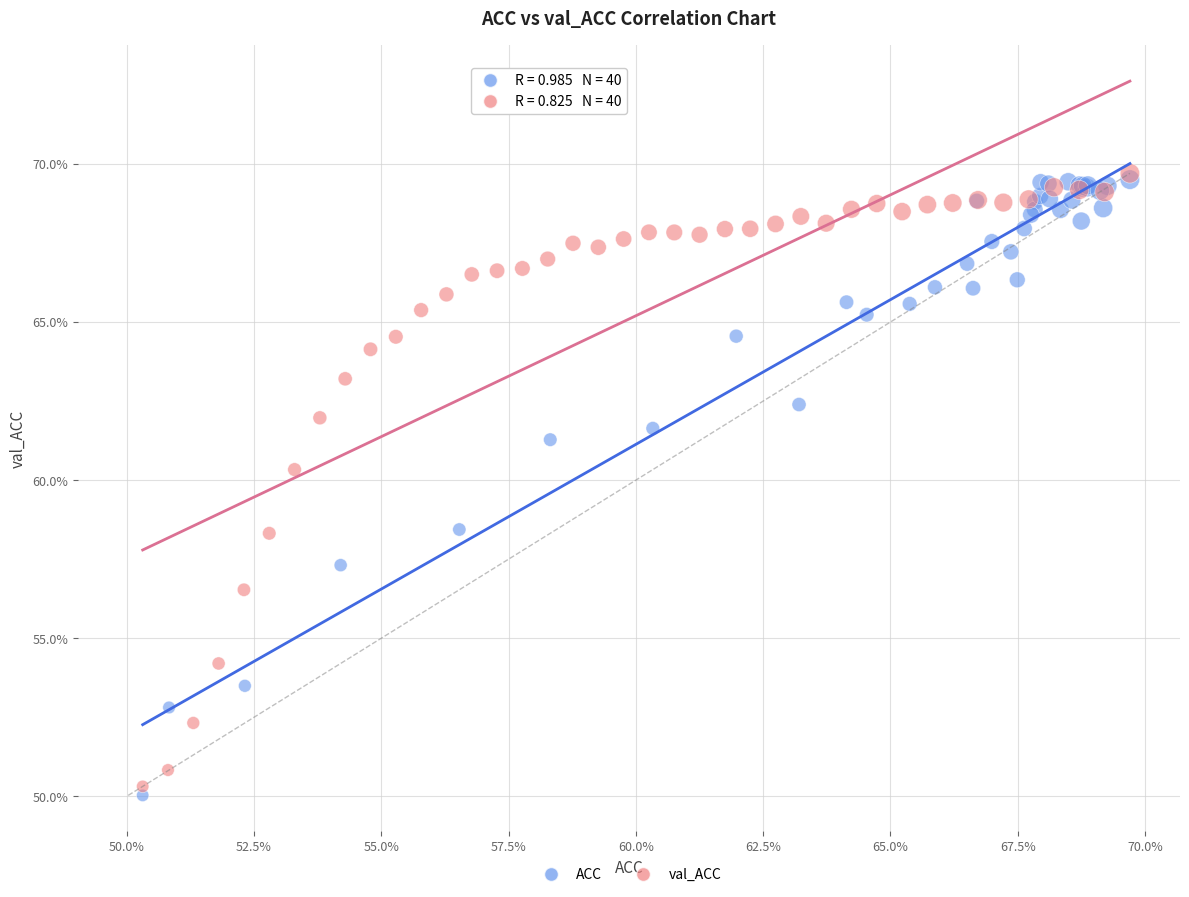

Which series contains the lowest Y value?

ACC